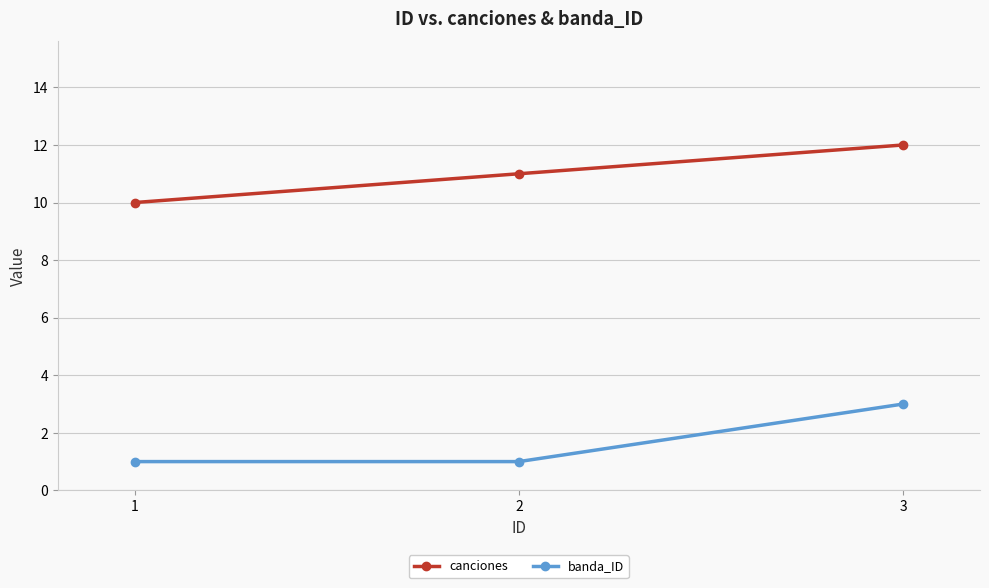

Rank the series at 2 from highest to lowest value.

canciones, banda_ID